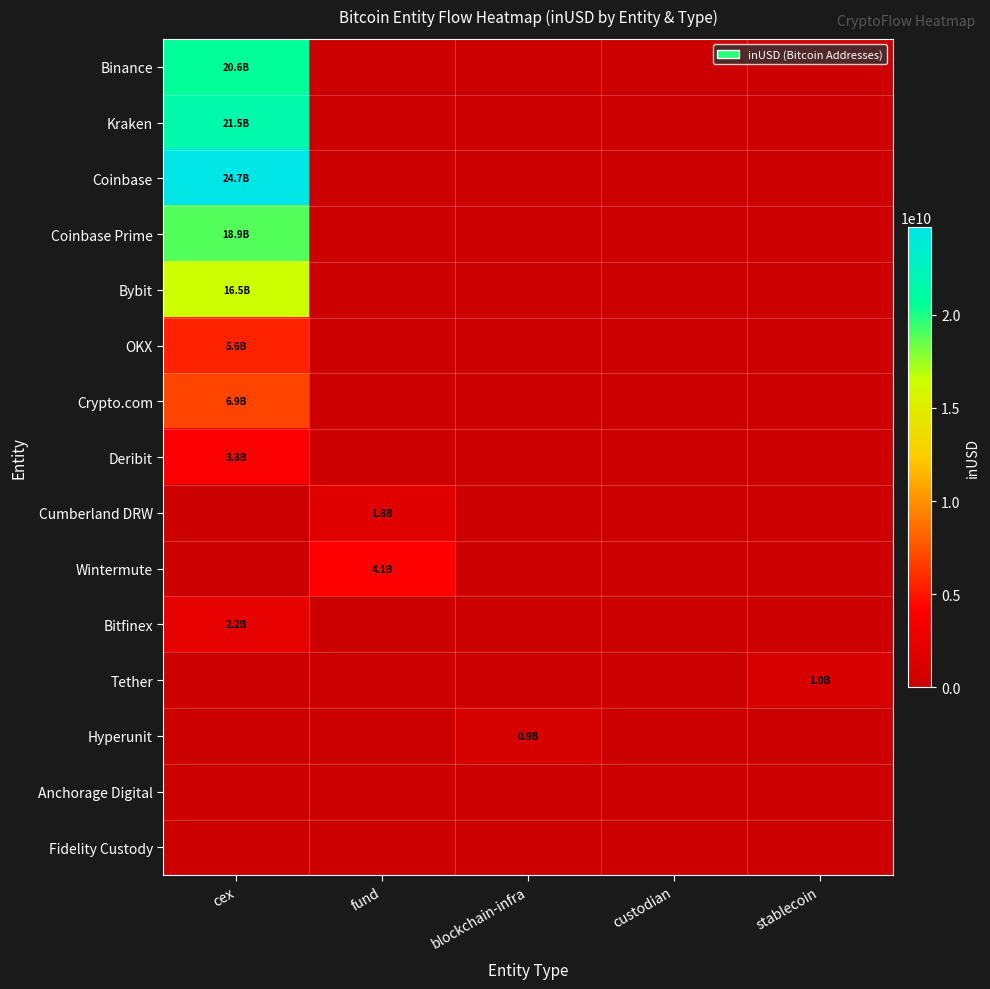

What is the total value across all series at blockchain-infra?

867377263.5